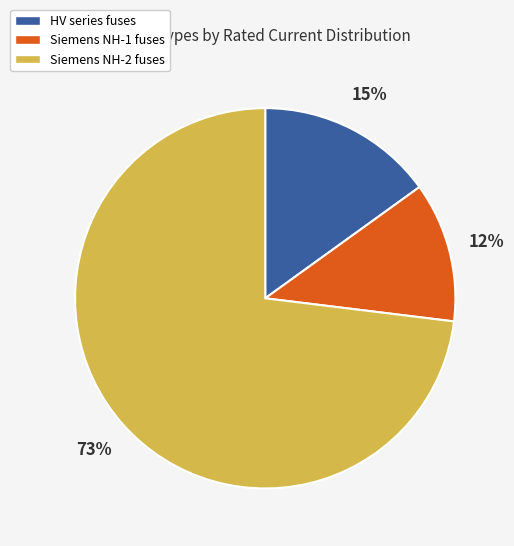

Does any single category account for the majority?

Yes